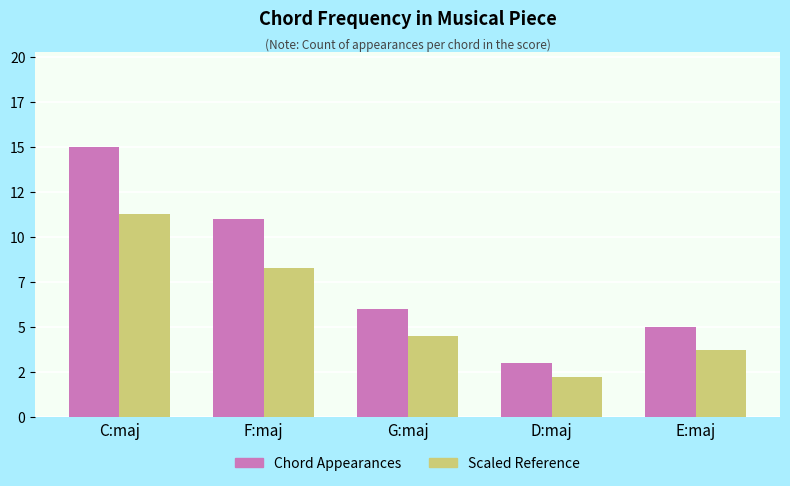

Is the value of Scaled Reference at C:maj greater than the value of Chord Appearances at G:maj?

Yes